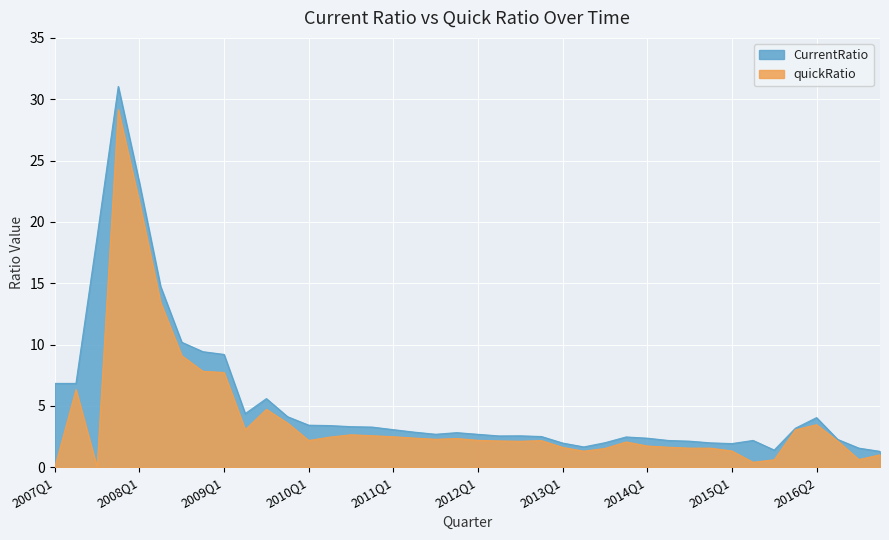

True or false: quickRatio and CurrentRatio cross at least once.

False